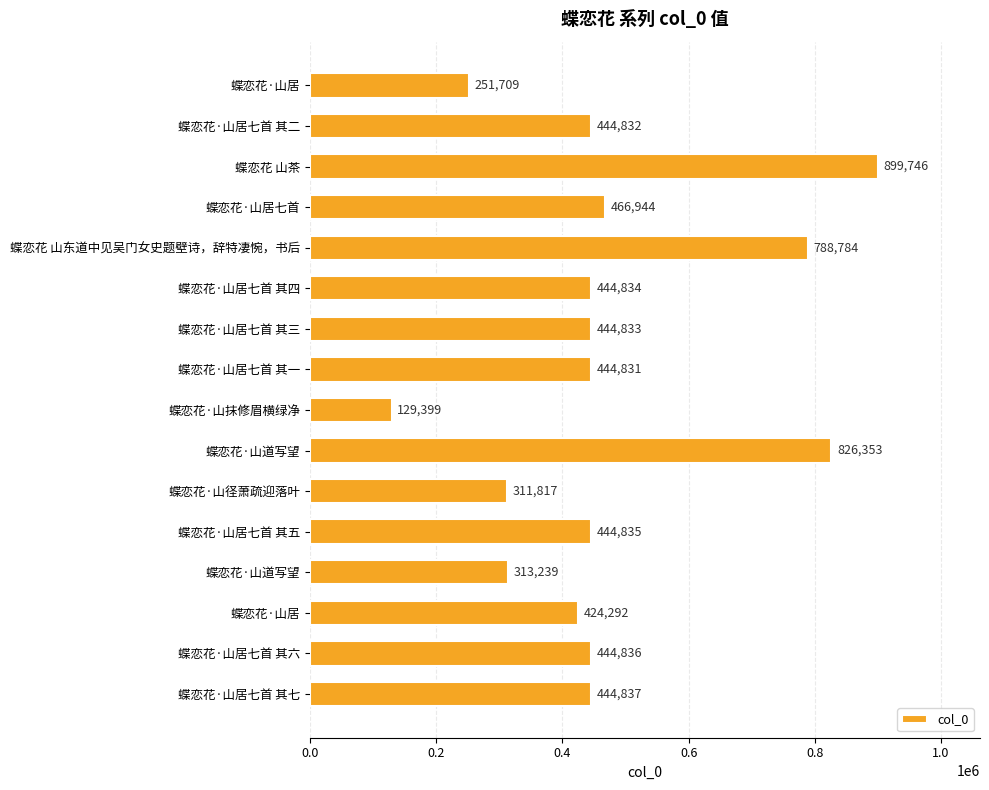

Does the chart contain any negative values?

No